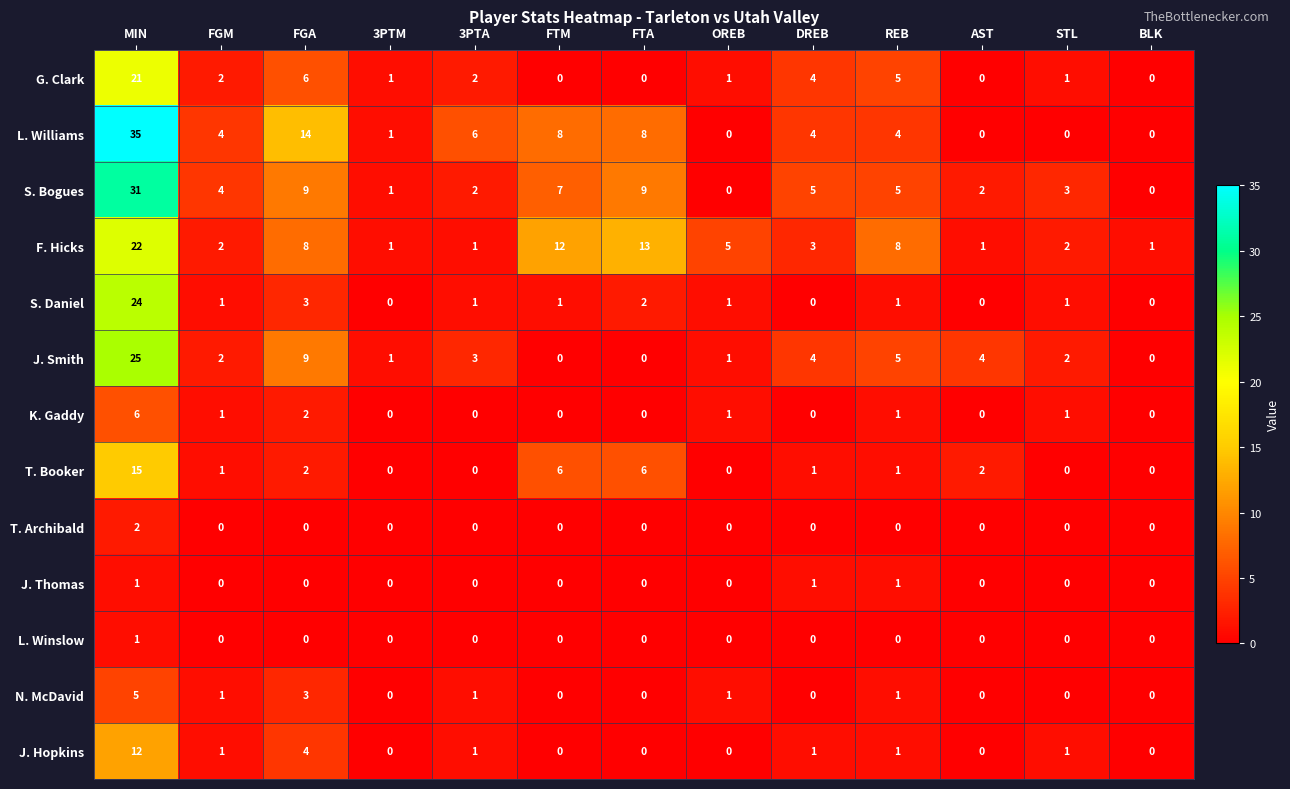

Which label corresponds to the largest value in the chart?

MIN